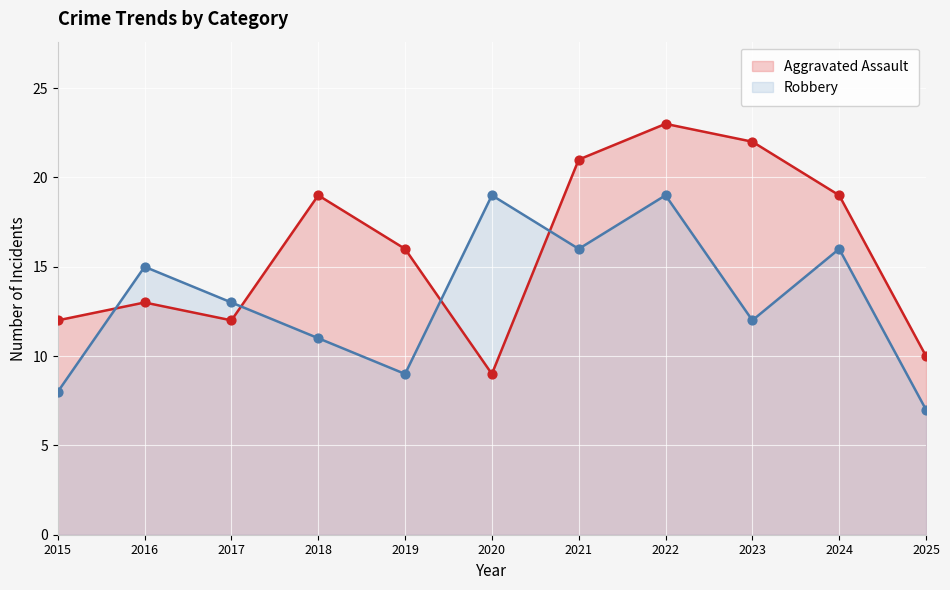

What are all the series names shown in the legend?

Aggravated Assault, Robbery